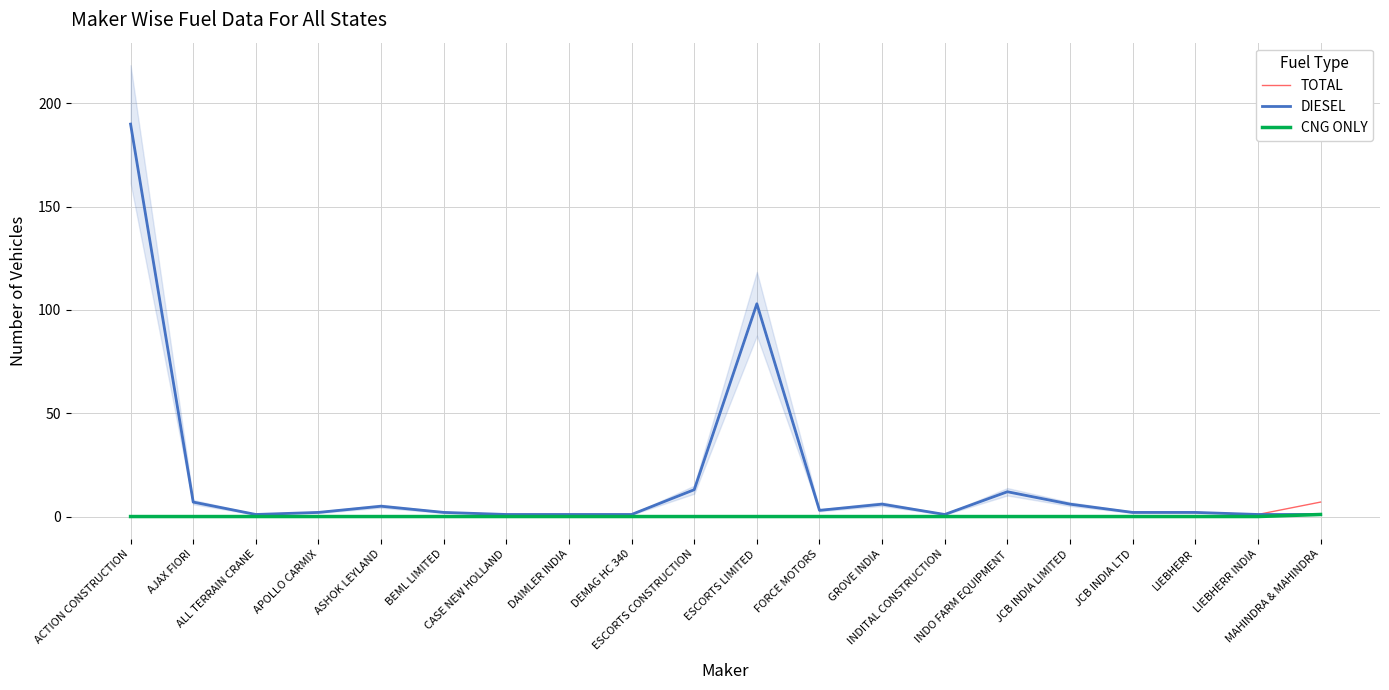

What is the maximum value for CNG ONLY?

1